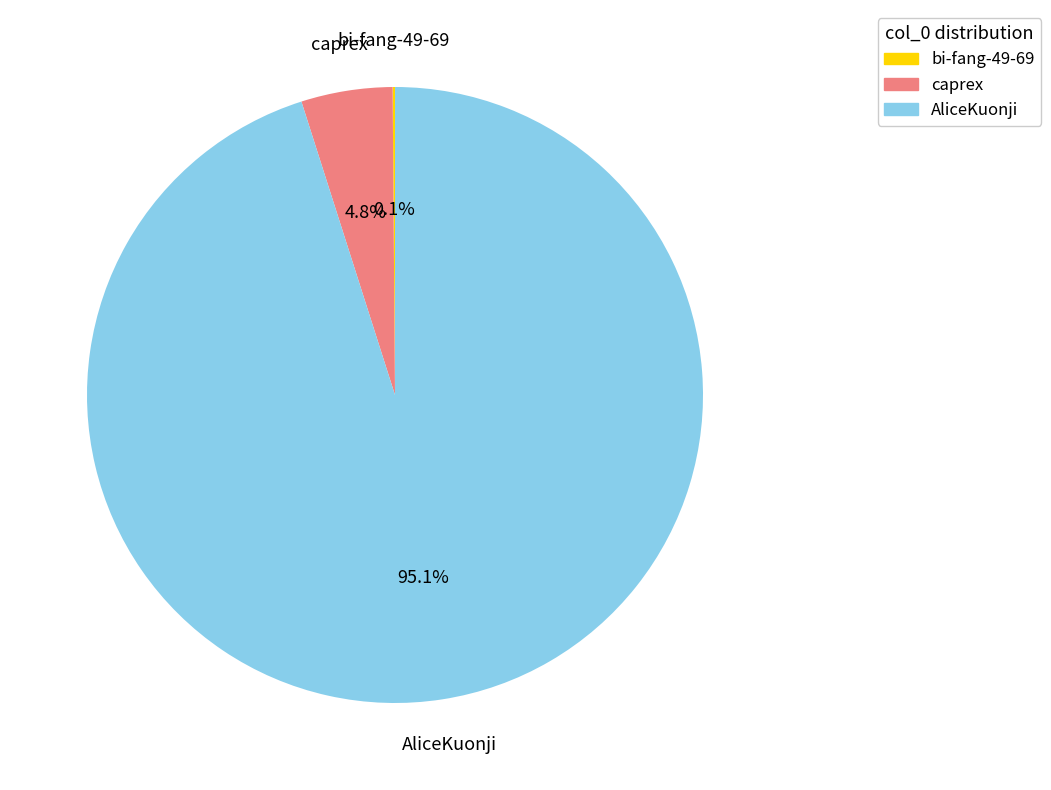

Which slice is the largest?

AliceKuonji